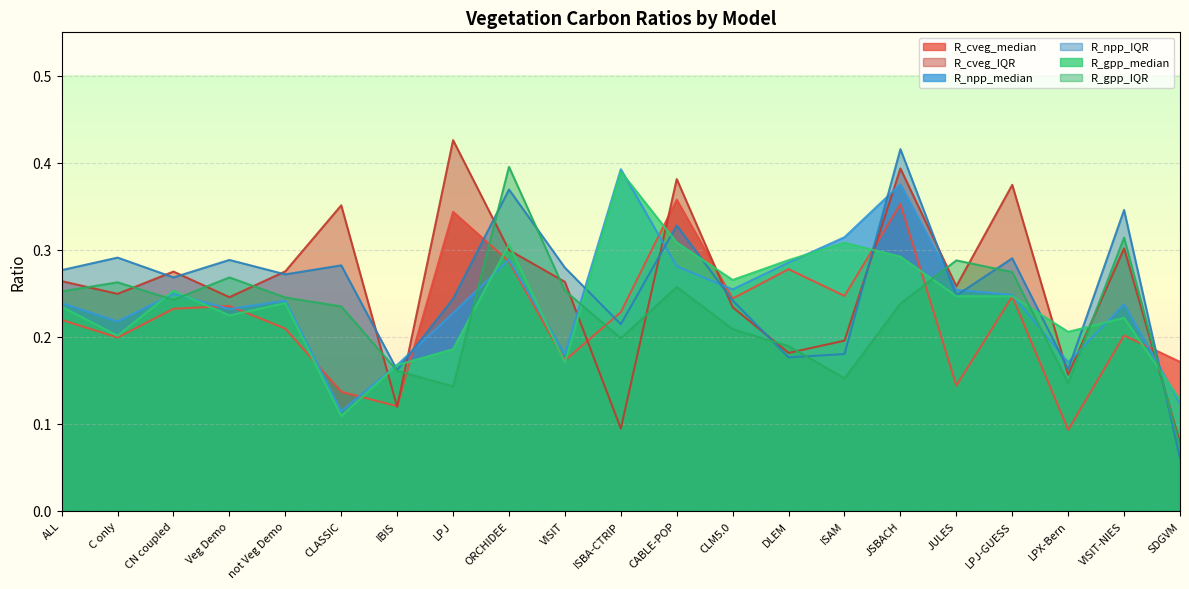

At which category does the chart reach its peak across all series?

LPJ